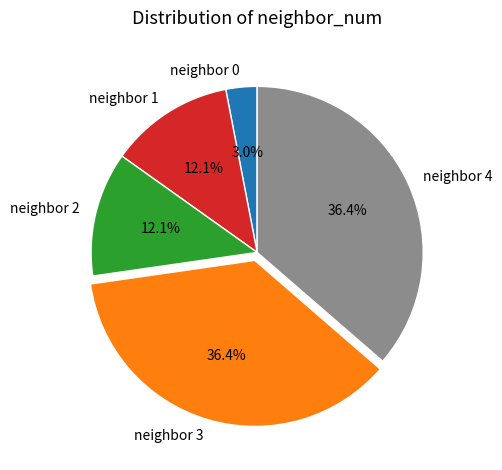

Between neighbor 2 and neighbor 3, which is larger?

neighbor 3